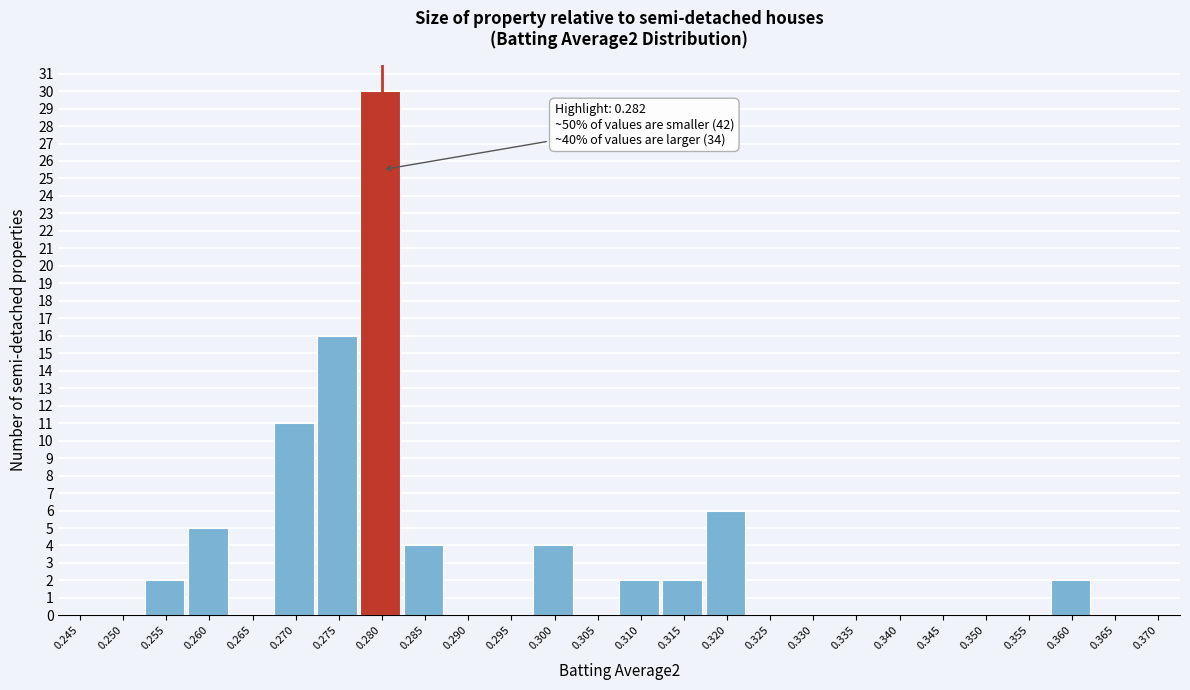

Reading left to right, what are all the values shown in this chart?

0.245=0	0.250=0	0.255=2	0.260=5	0.265=0	0.270=11	0.275=16	0.280=30	0.285=4	0.290=0	0.295=0	0.300=4	0.305=0	0.310=2	0.315=2	0.320=6	0.325=0	0.330=0	0.335=0	0.340=0	0.345=0	0.350=0	0.355=0	0.360=2	0.365=0	0.370=0